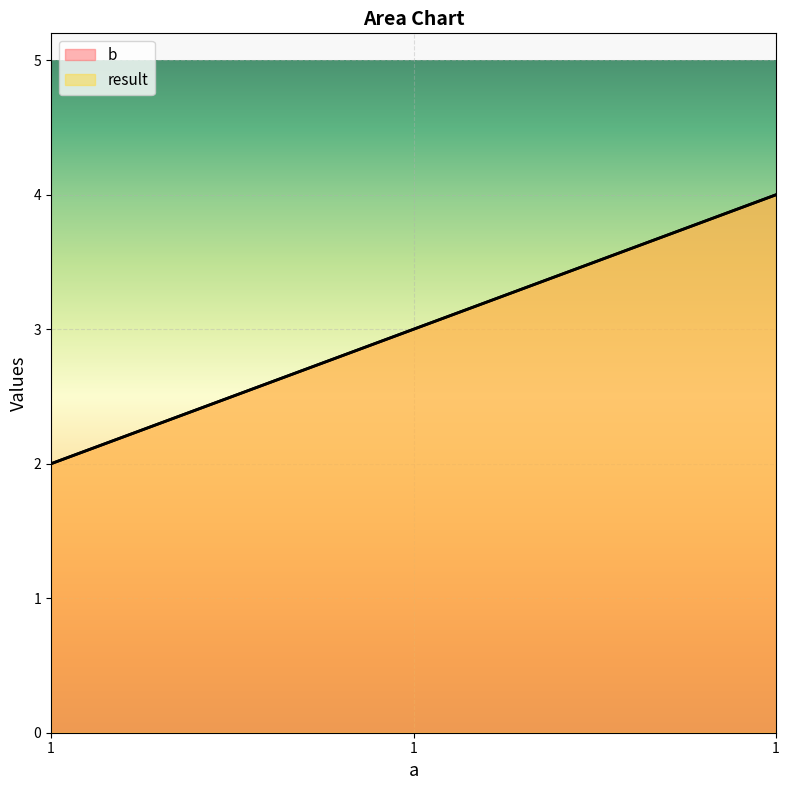

How many lines are shown in the chart?

2